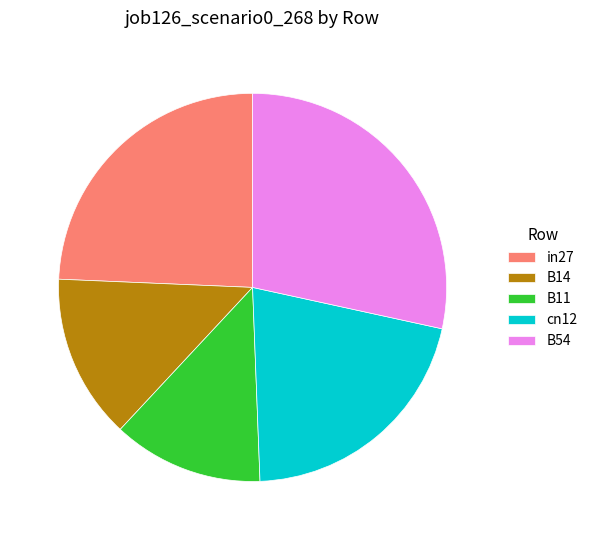

What is the smallest slice in the pie chart?

B11